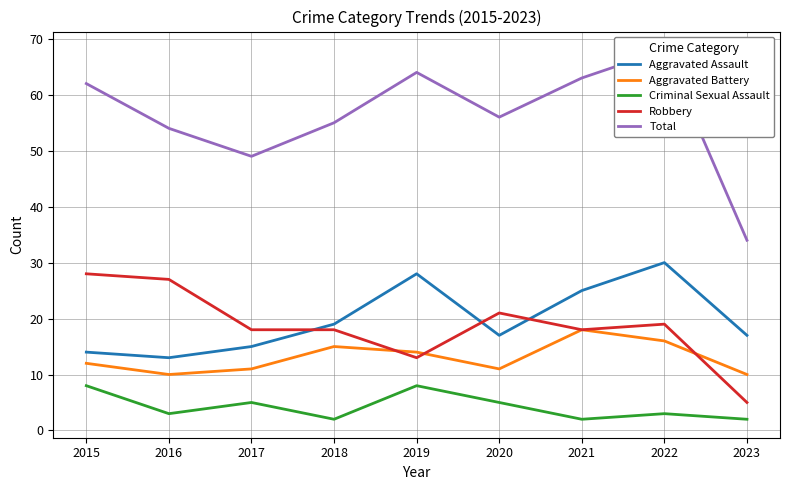

Which series has the largest total across all categories?

Total